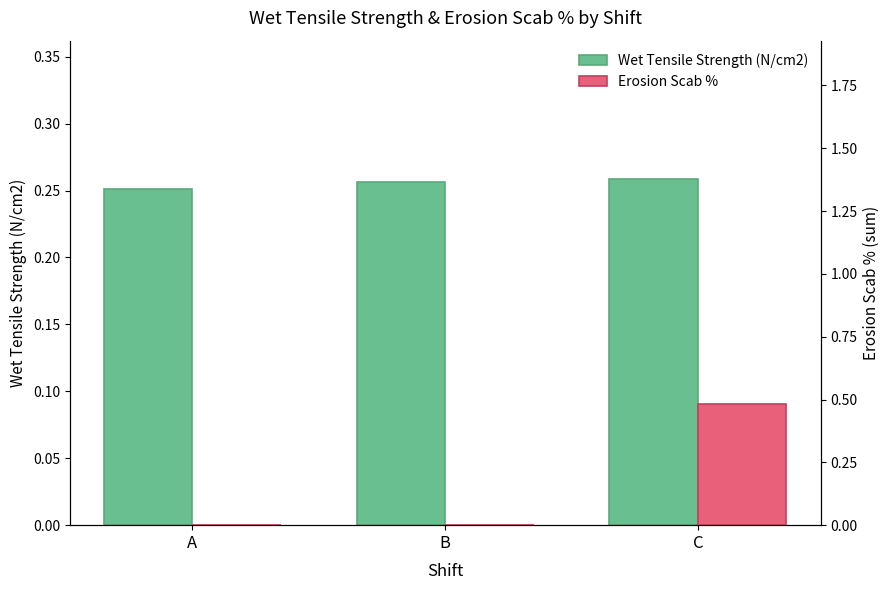

Reading left to right, list all the values displayed in this chart.

Wet Tensile Strength (N/cm2): A=0.3	B=0.3	C=0.3
Erosion Scab %: A=0.0	B=0.0	C=0.5